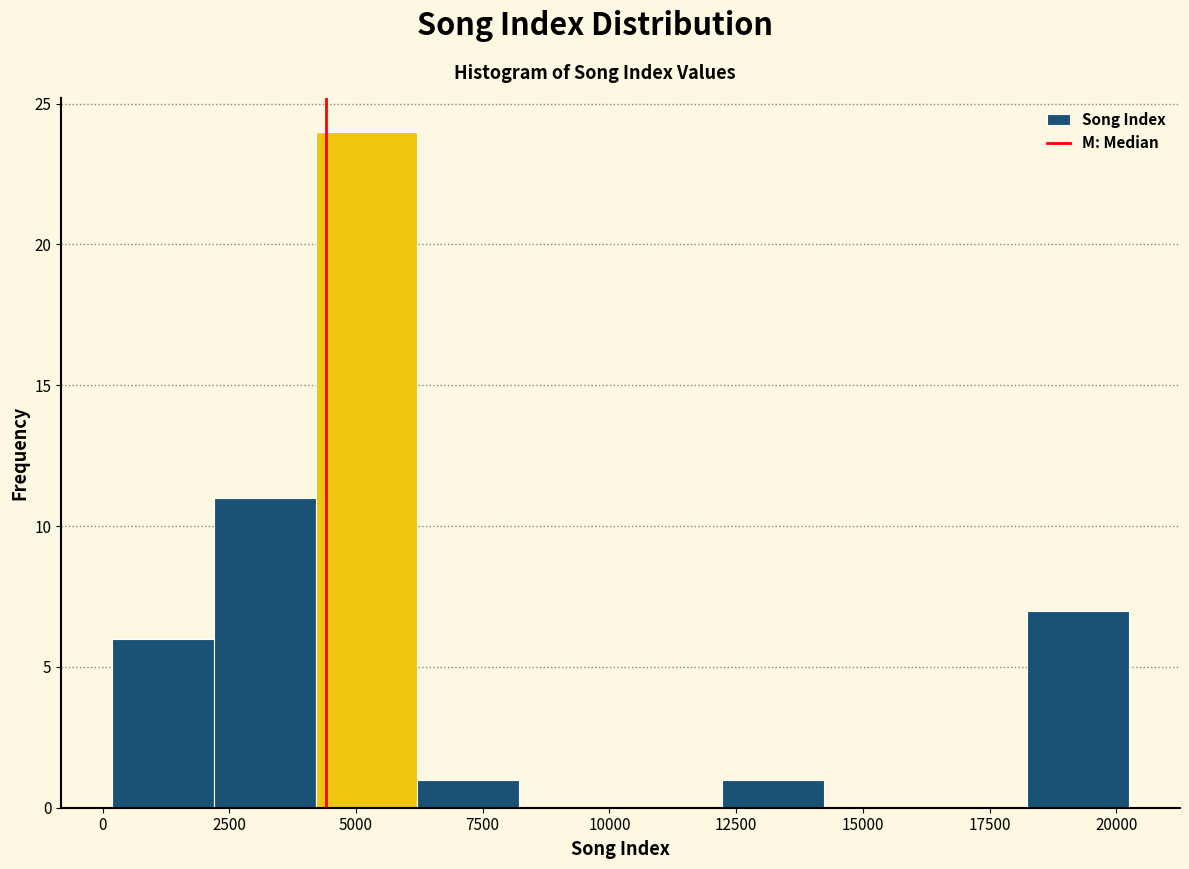

Which range on the x-axis has the tallest bar?

4000 to 6000